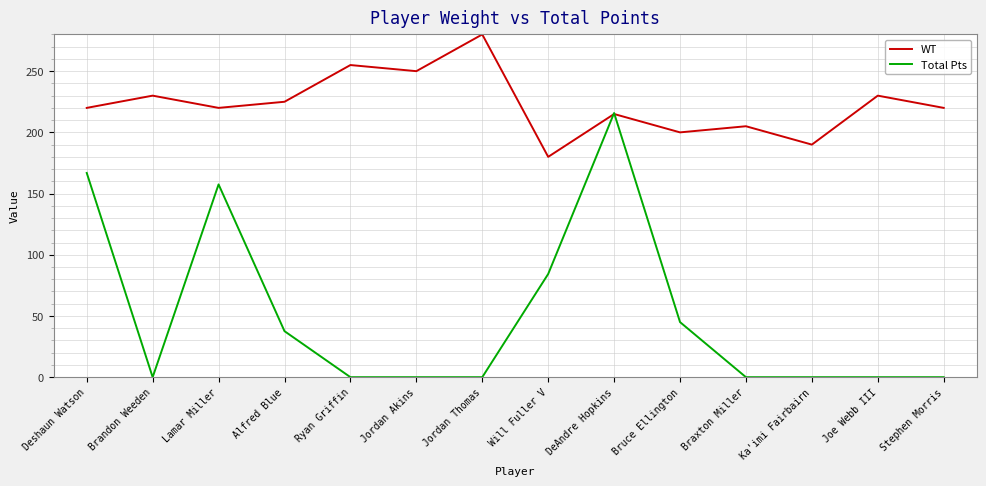

What is the difference between the second highest and minimum values in the Total Pts series?

166.9